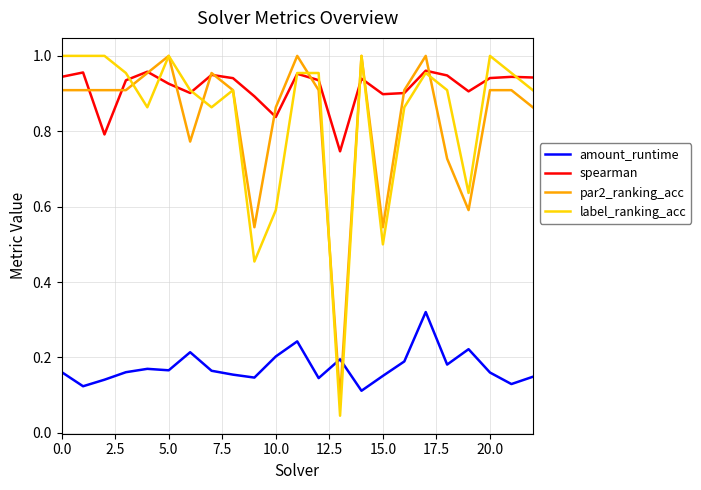

Which series has the largest range (max minus min)?

label_ranking_acc